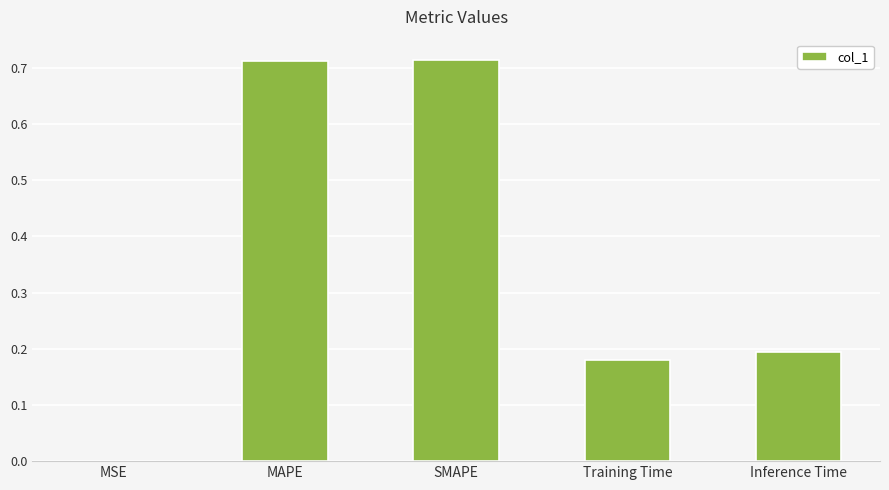

The value at Inference Time is 0.2. True or false?

True